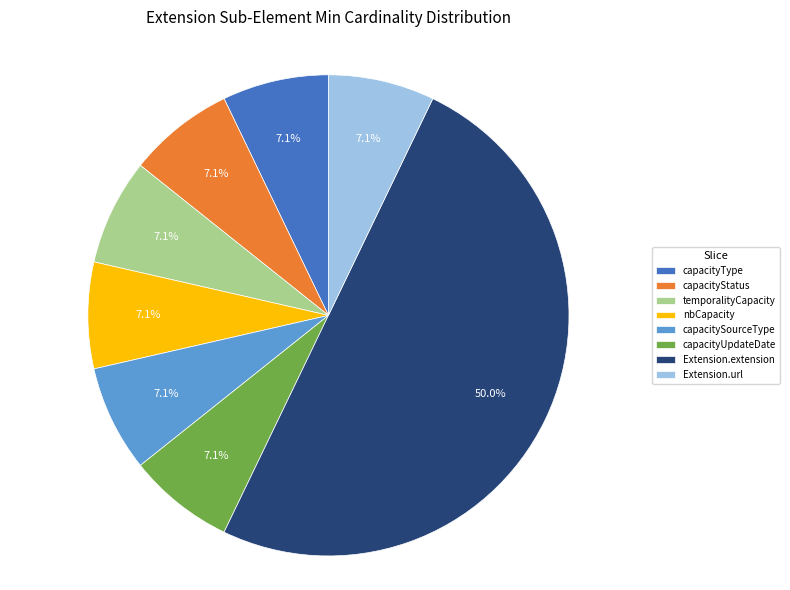

Does capacityStatus account for over 50% of the chart?

No